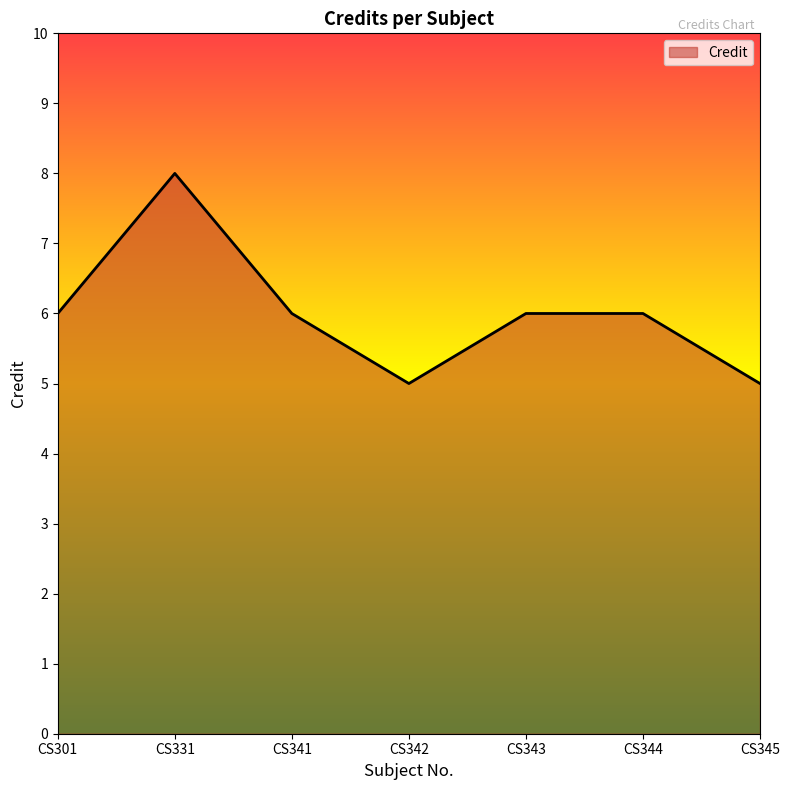

Is it true that the value at CS342 is 5?

True